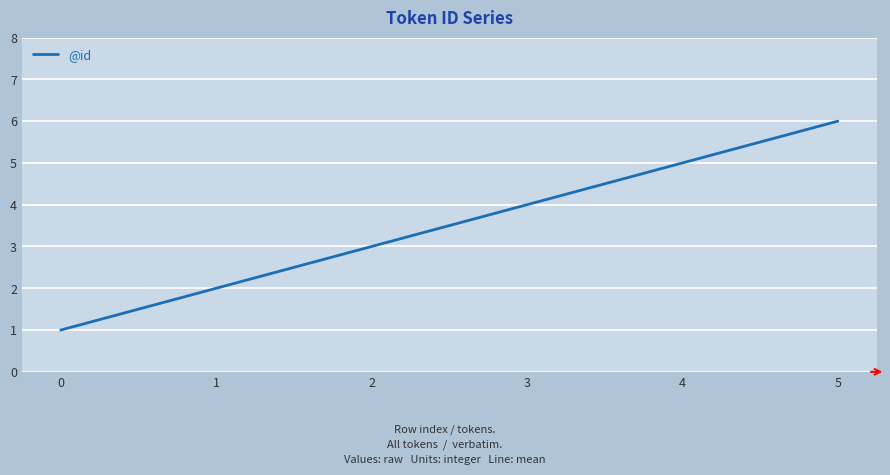

Which label corresponds to the largest value in the chart?

5